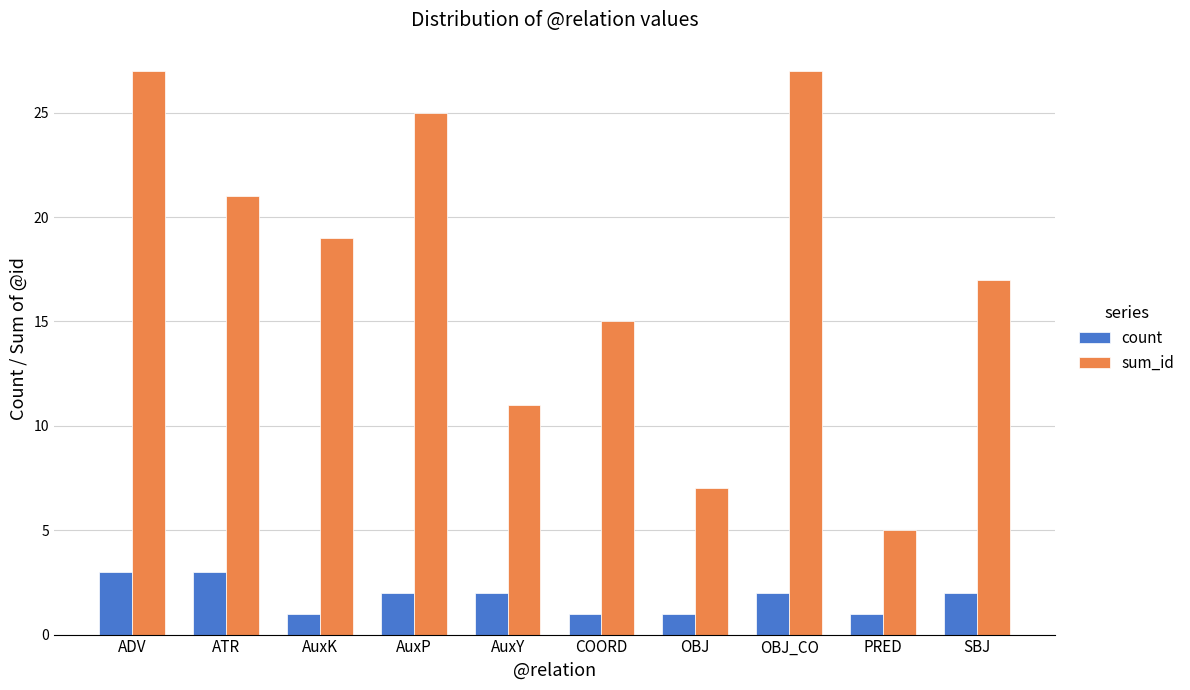

What is the lowest value of the sum_id series?

5